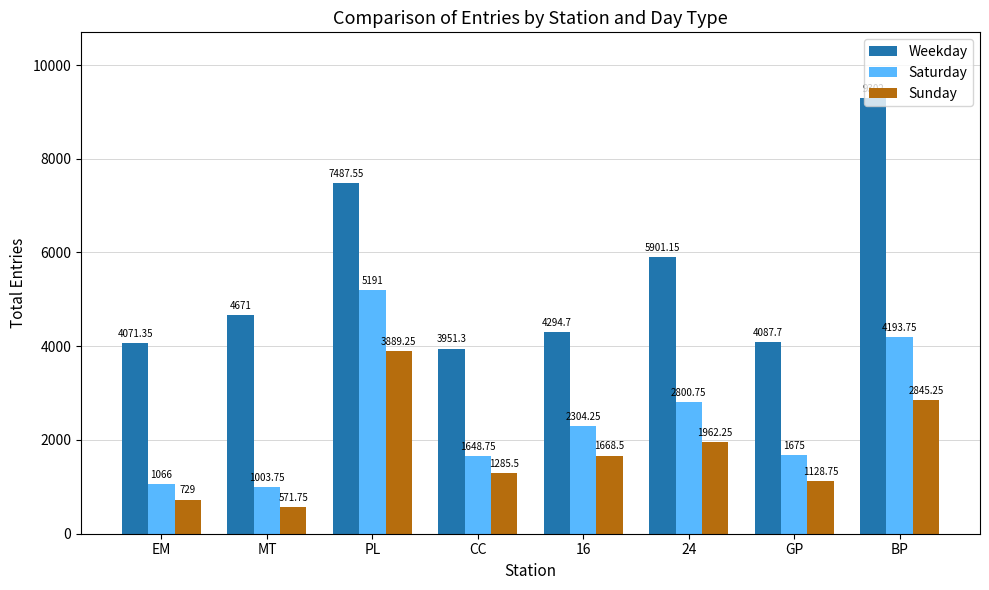

What is the spread (max minus min) of values at 24?

3938.9